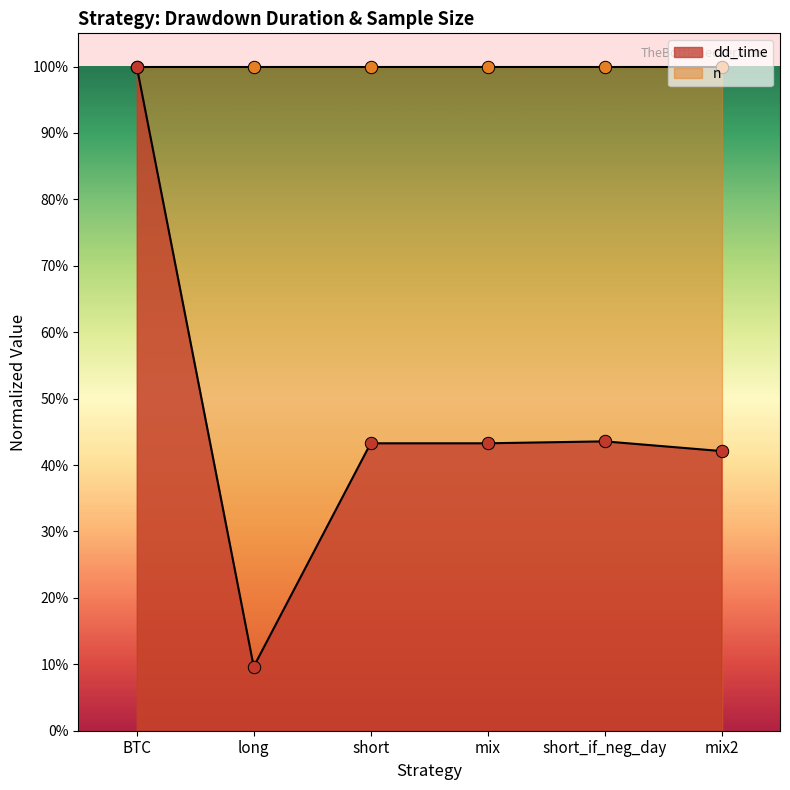

Which has a higher value, short_if_neg_day or BTC?

BTC